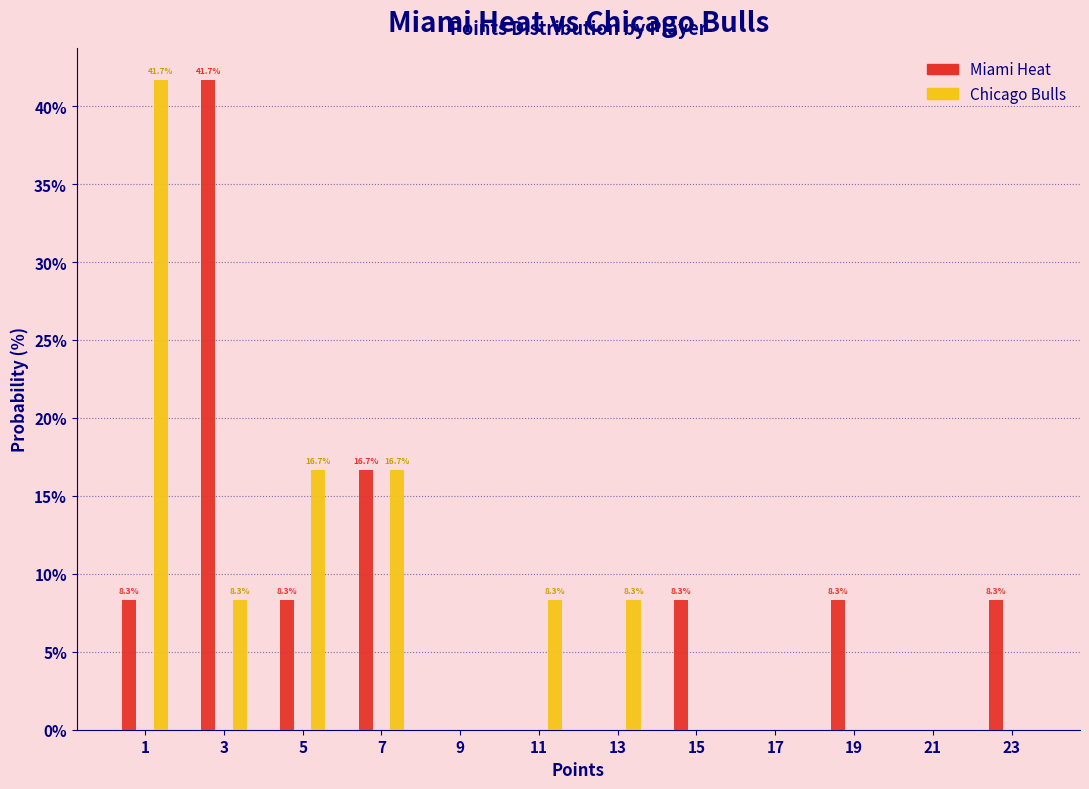

In the Miami Heat series, which range on the x-axis has the tallest bar?

2 to 4